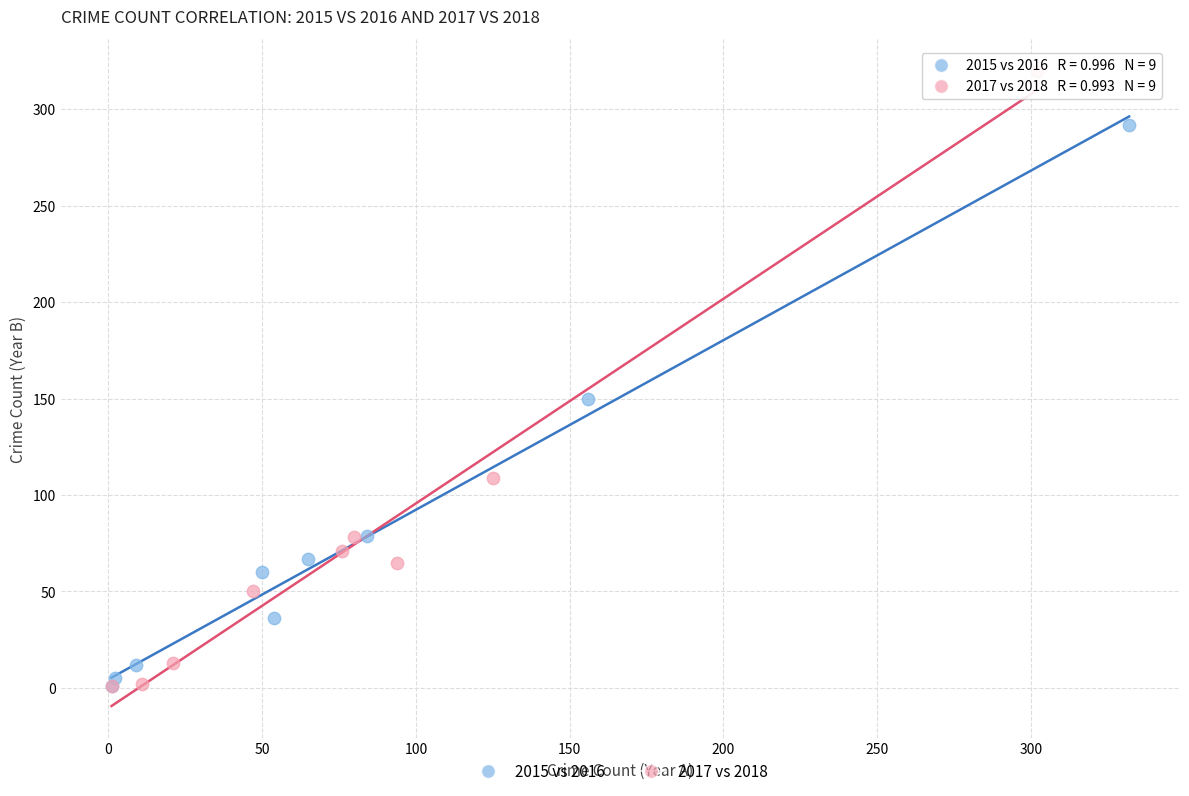

Which series contains the highest Y value?

2017 vs 2018